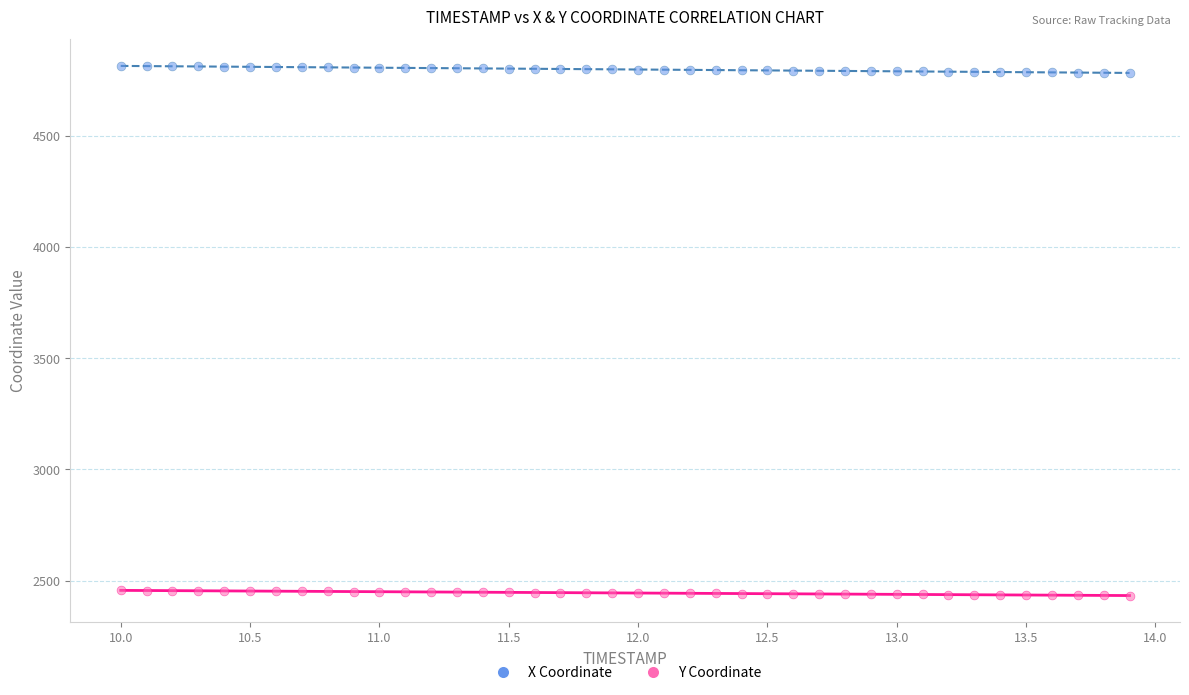

Across all data points, what is the range of Y values (max minus min)?

2381.6